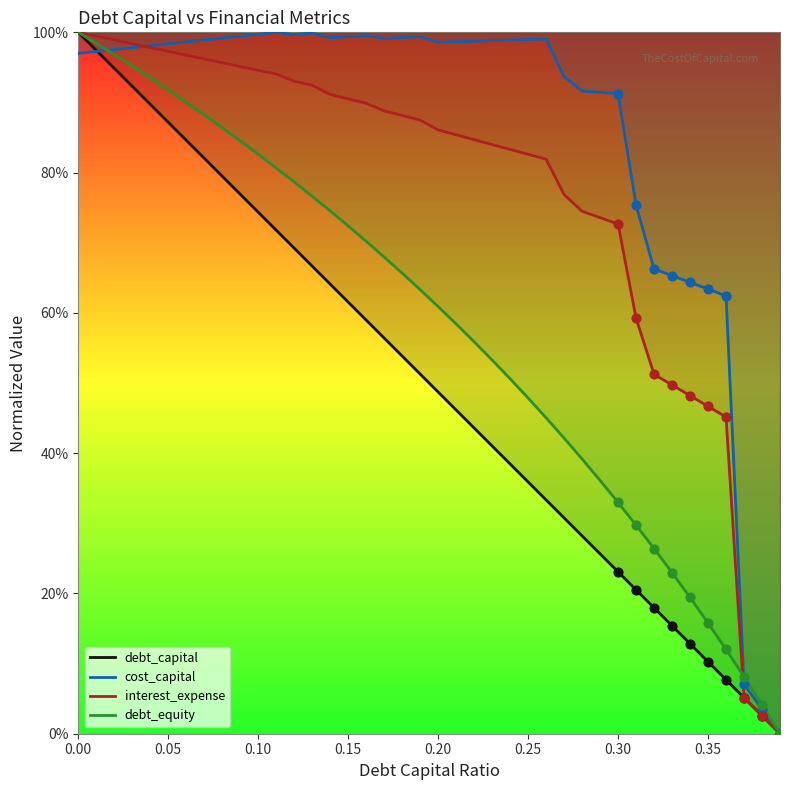

At how many categories does at least one series exceed 0?

39